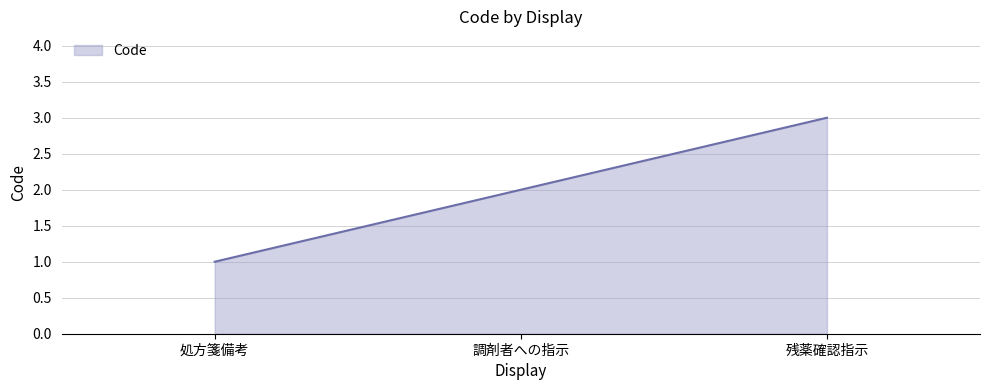

Rank the categories by value from highest to lowest.

残薬確認指示, 調剤者への指示, 処方箋備考